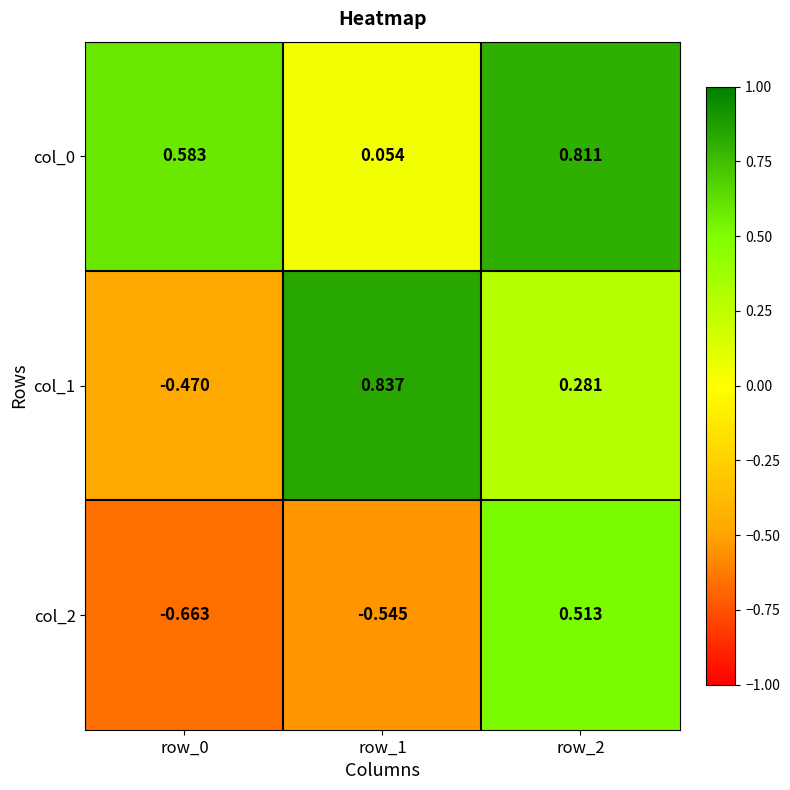

Is the value of col_2 at row_0 greater than the value of col_1 at row_0?

No